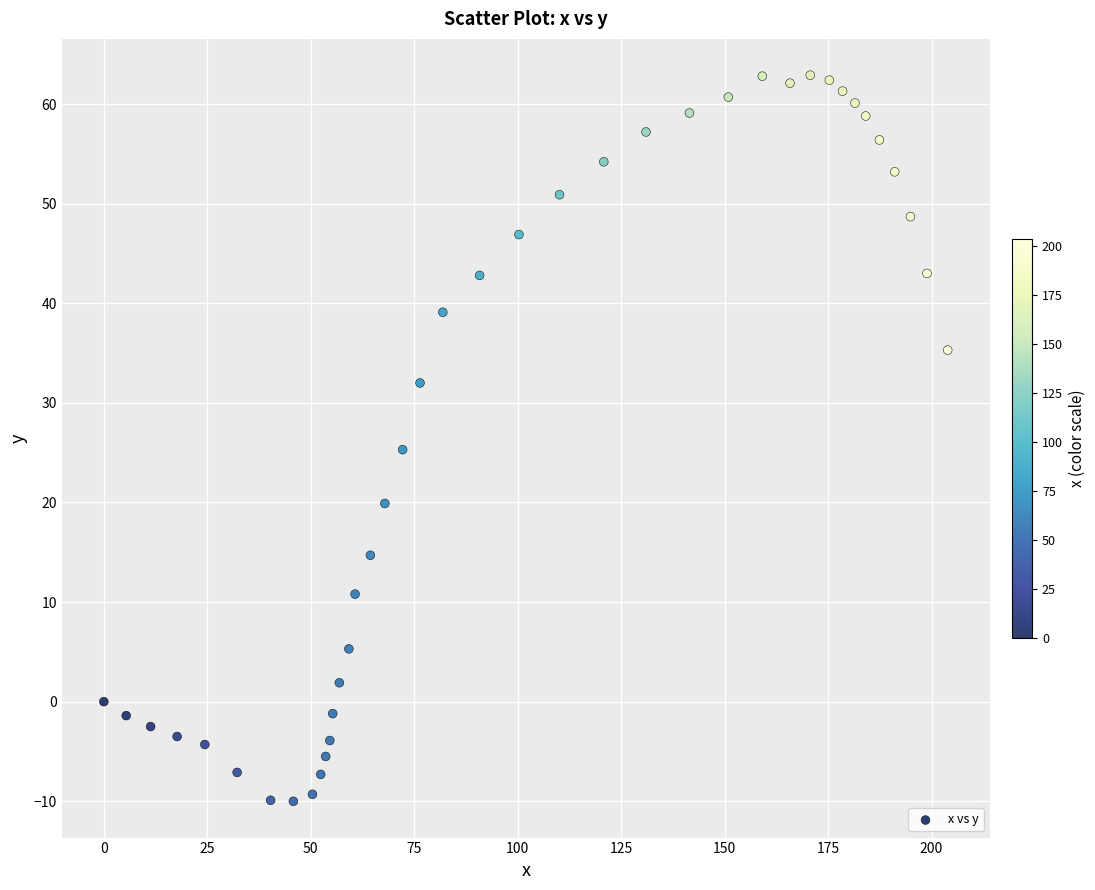

What is the range of X values (max minus min)?

203.9